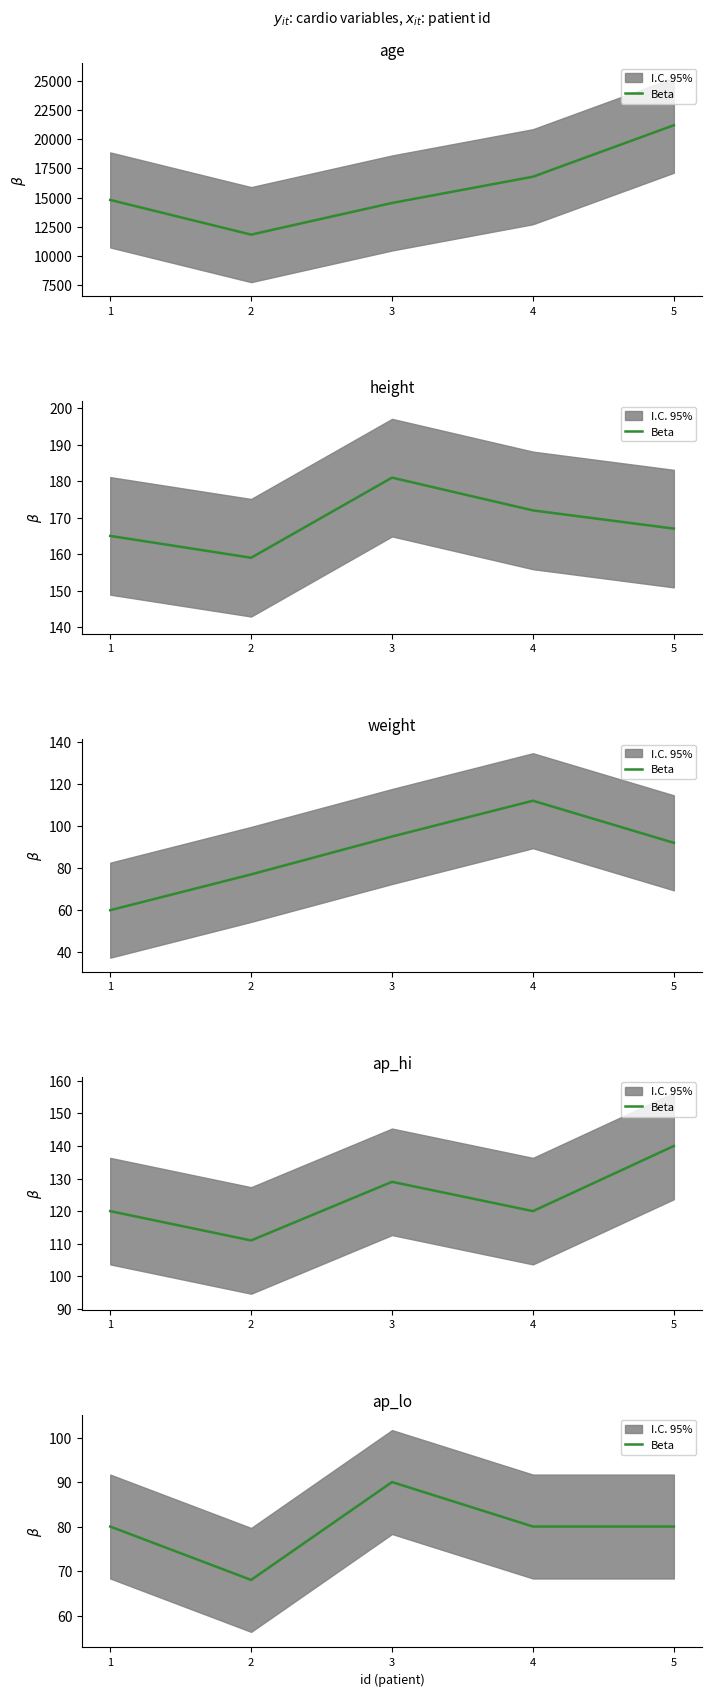

Is this an area chart (filled region under the line)?

No